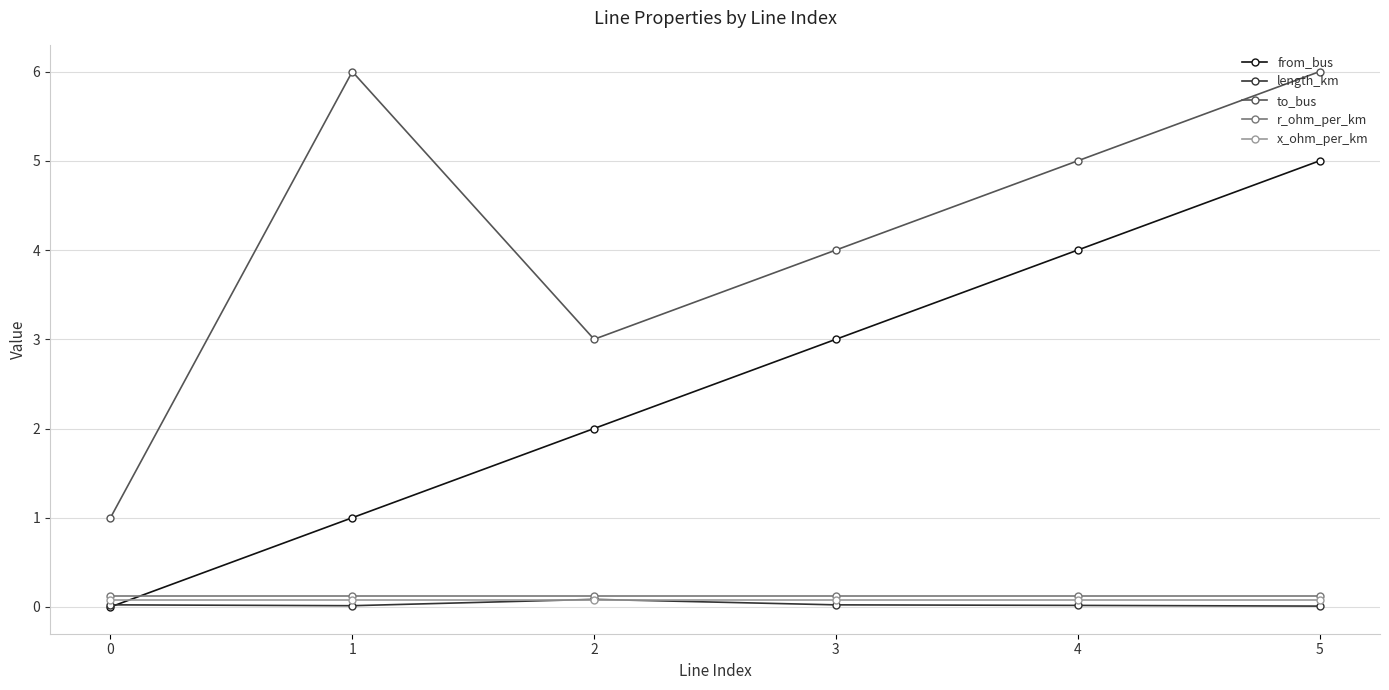

True or false: length_km and to_bus cross at least once.

False